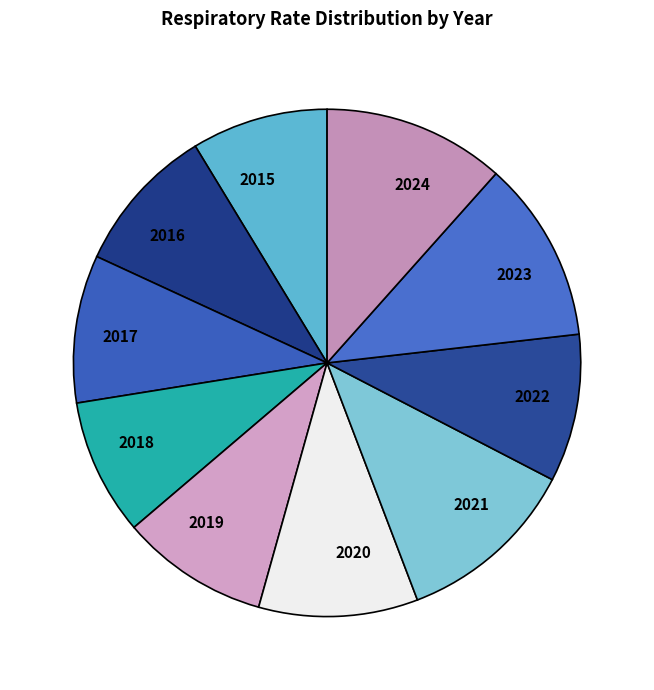

The 2024 slice represents 4% of the pie. True or false?

False